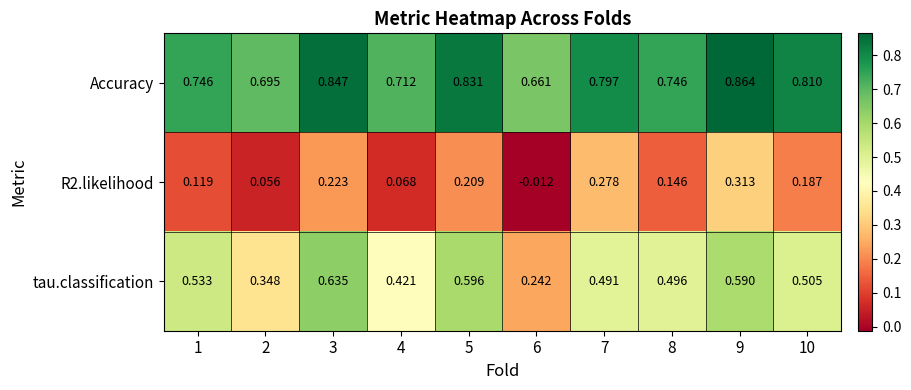

Is the value of R2.likelihood at 10 greater than the value of tau.classification at 3?

No